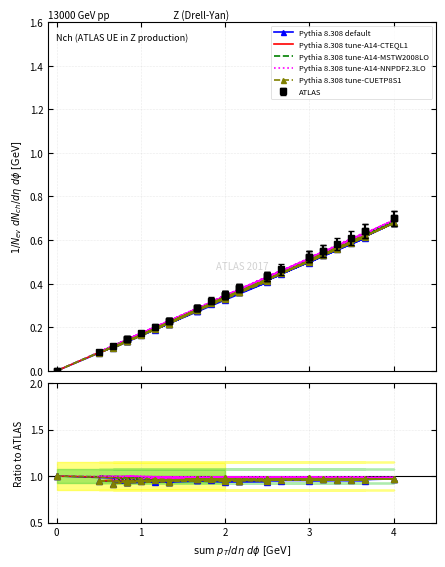

What is the smallest value displayed?

0.9